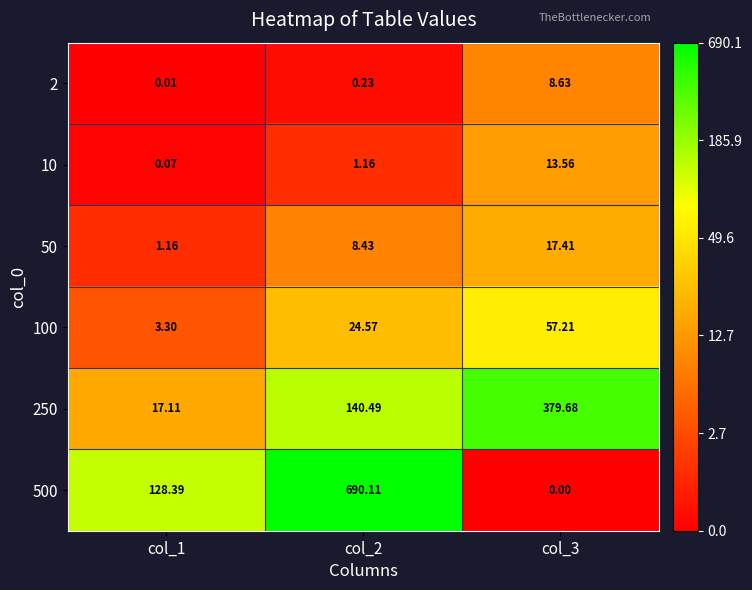

How many series are shown in this chart?

6